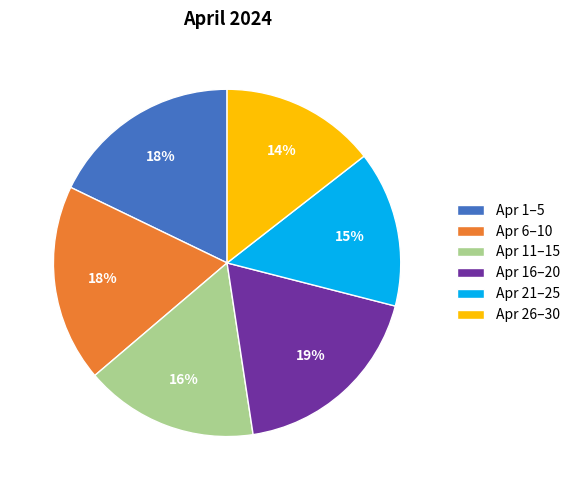

How many segments does this pie chart have?

6